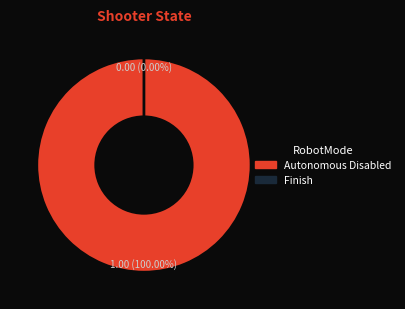

What is the smallest slice in the pie chart?

Finish (0.0)